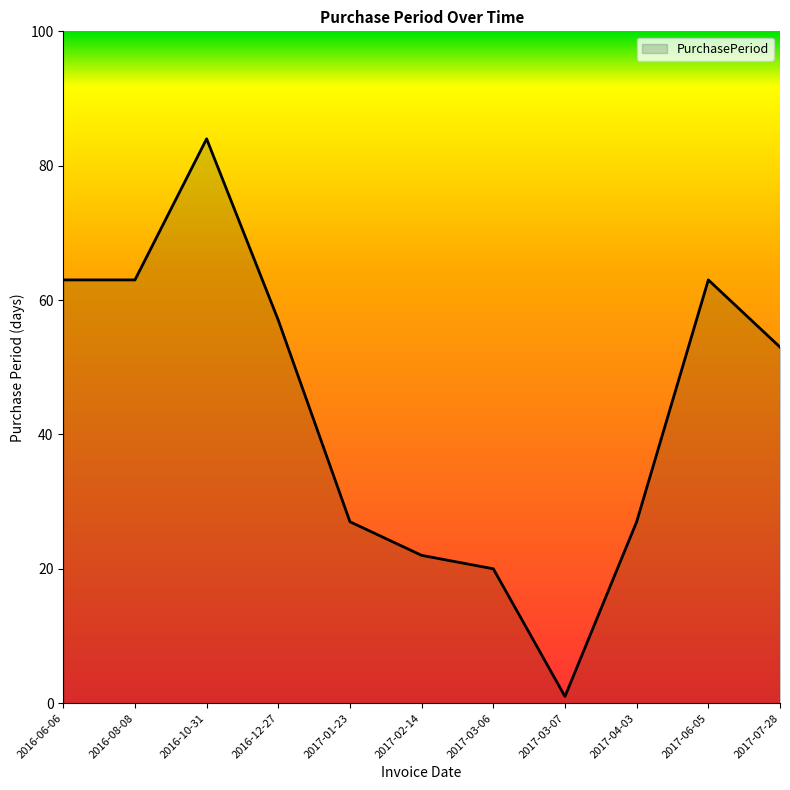

What is the difference between the values at 2017-01-23 and 2017-03-06?

7